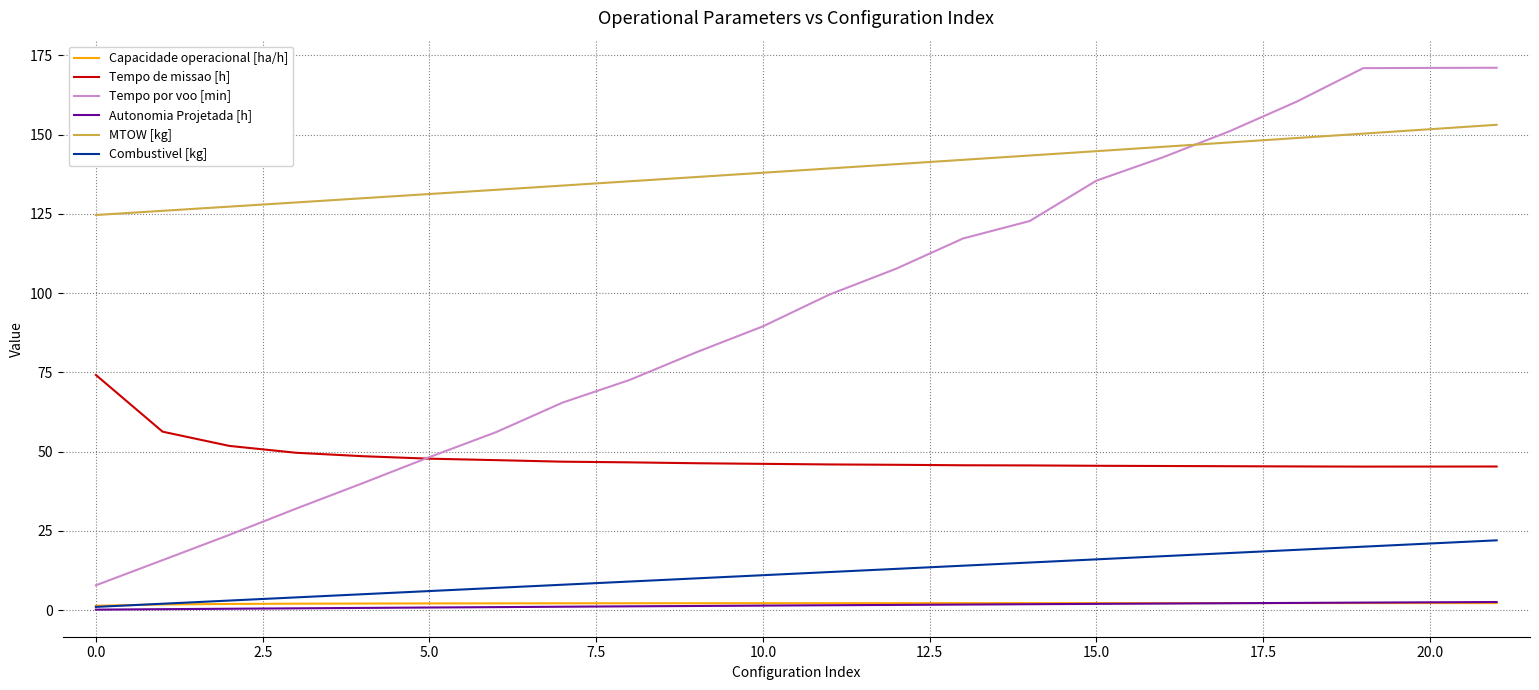

What is the maximum value shown in the chart?

171.1